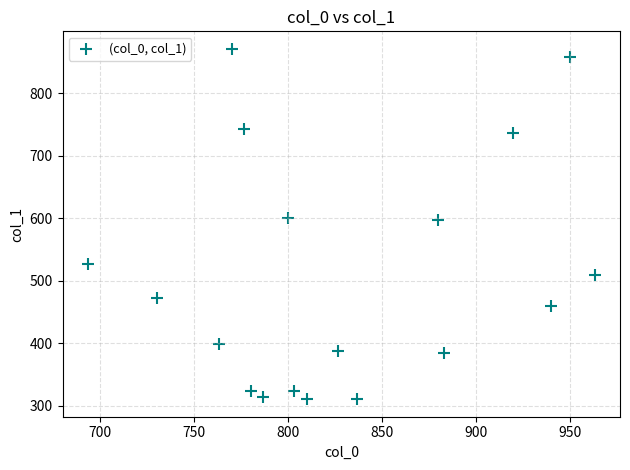

What is the range of X values (max minus min)?

270.0